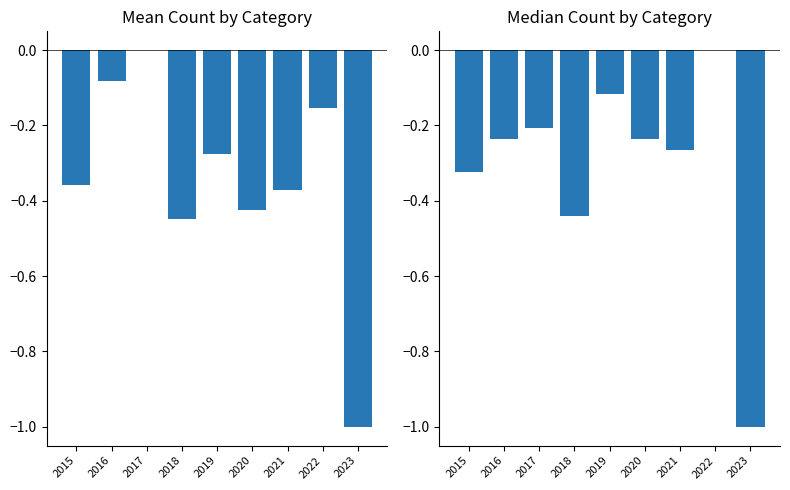

Reading left to right, extract all data points from this chart.

Mean Count: -0.4	-0.1	0.0	-0.4	-0.3	-0.4	-0.4	-0.2	-1.0
Median Count: -0.3	-0.2	-0.2	-0.4	-0.1	-0.2	-0.3	0.0	-1.0